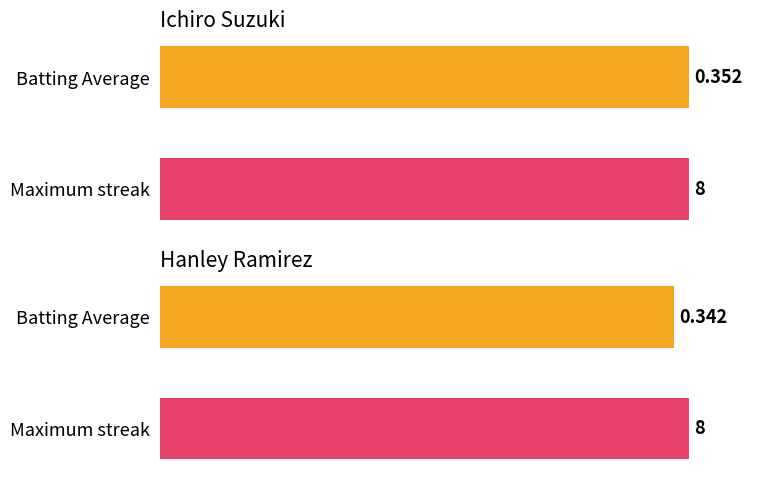

How many bars are there in total?

4